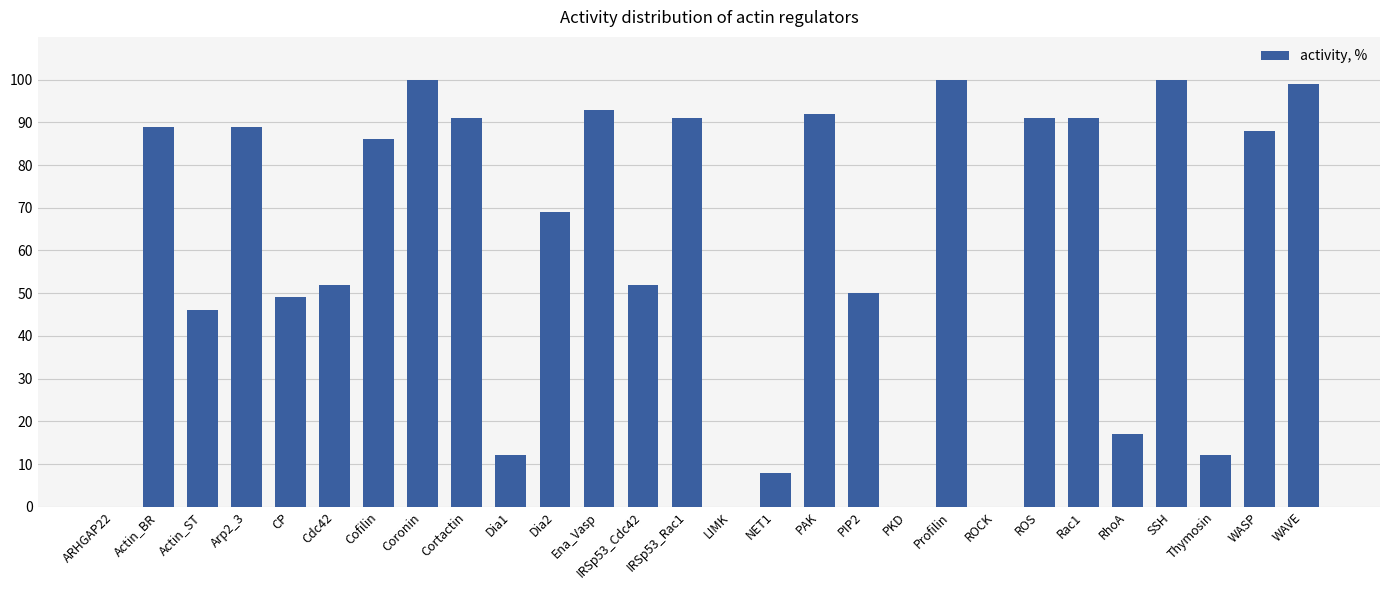

What is the change in value from Arp2_3 to ROCK?

-89